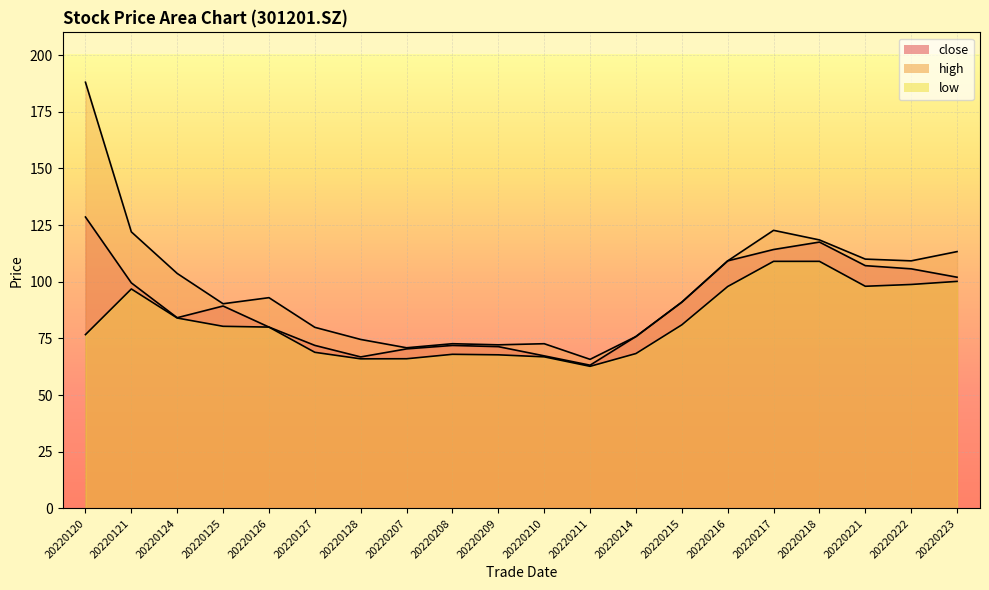

At 20220121, list the series in order from largest to smallest.

high, close, low